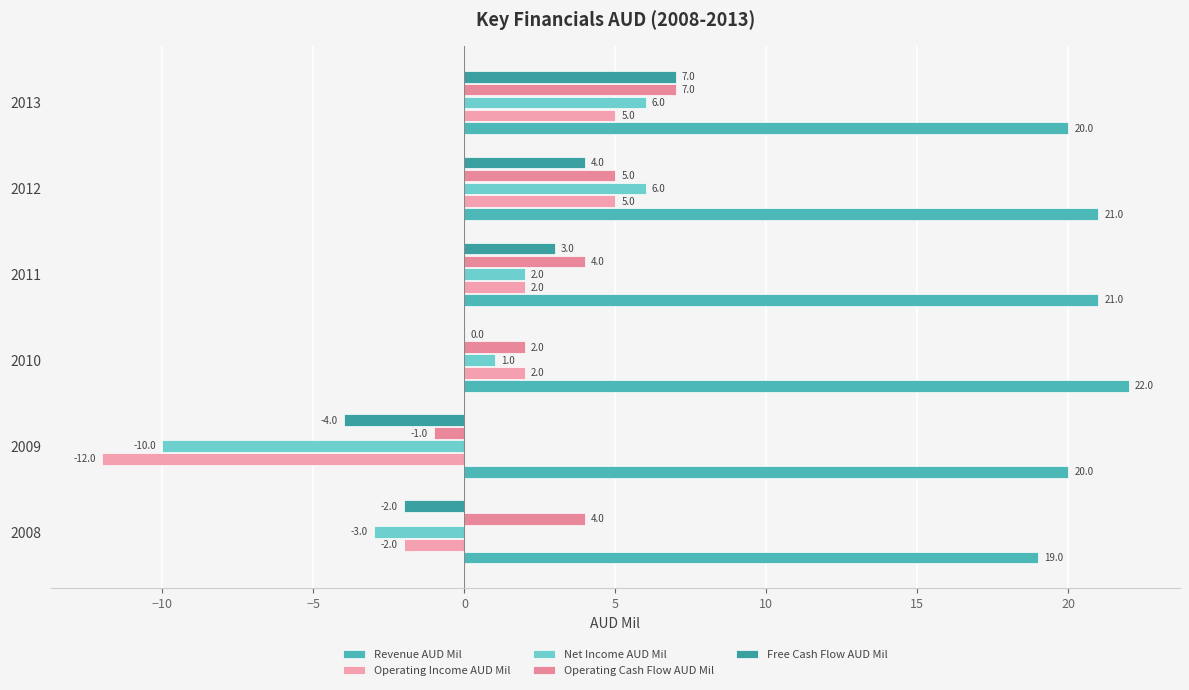

At which category is the sum across all series the highest?

2013